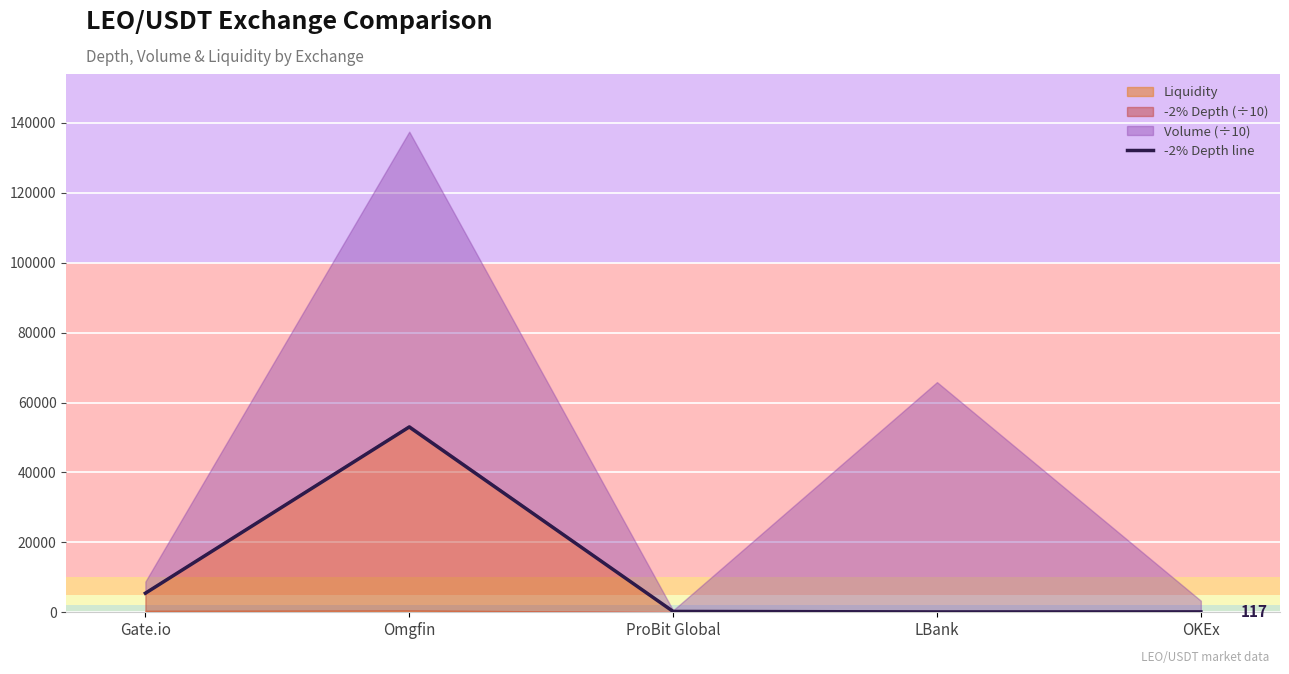

What is the difference between the maximum and minimum values?

52897.9